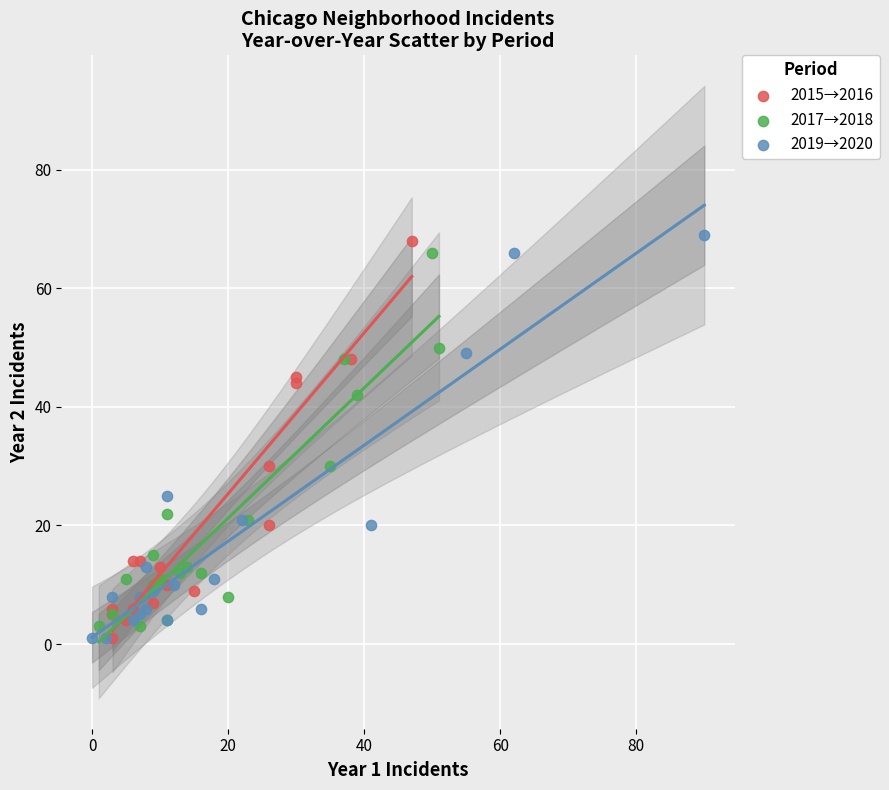

Which series contains the highest Y value?

2019→2020